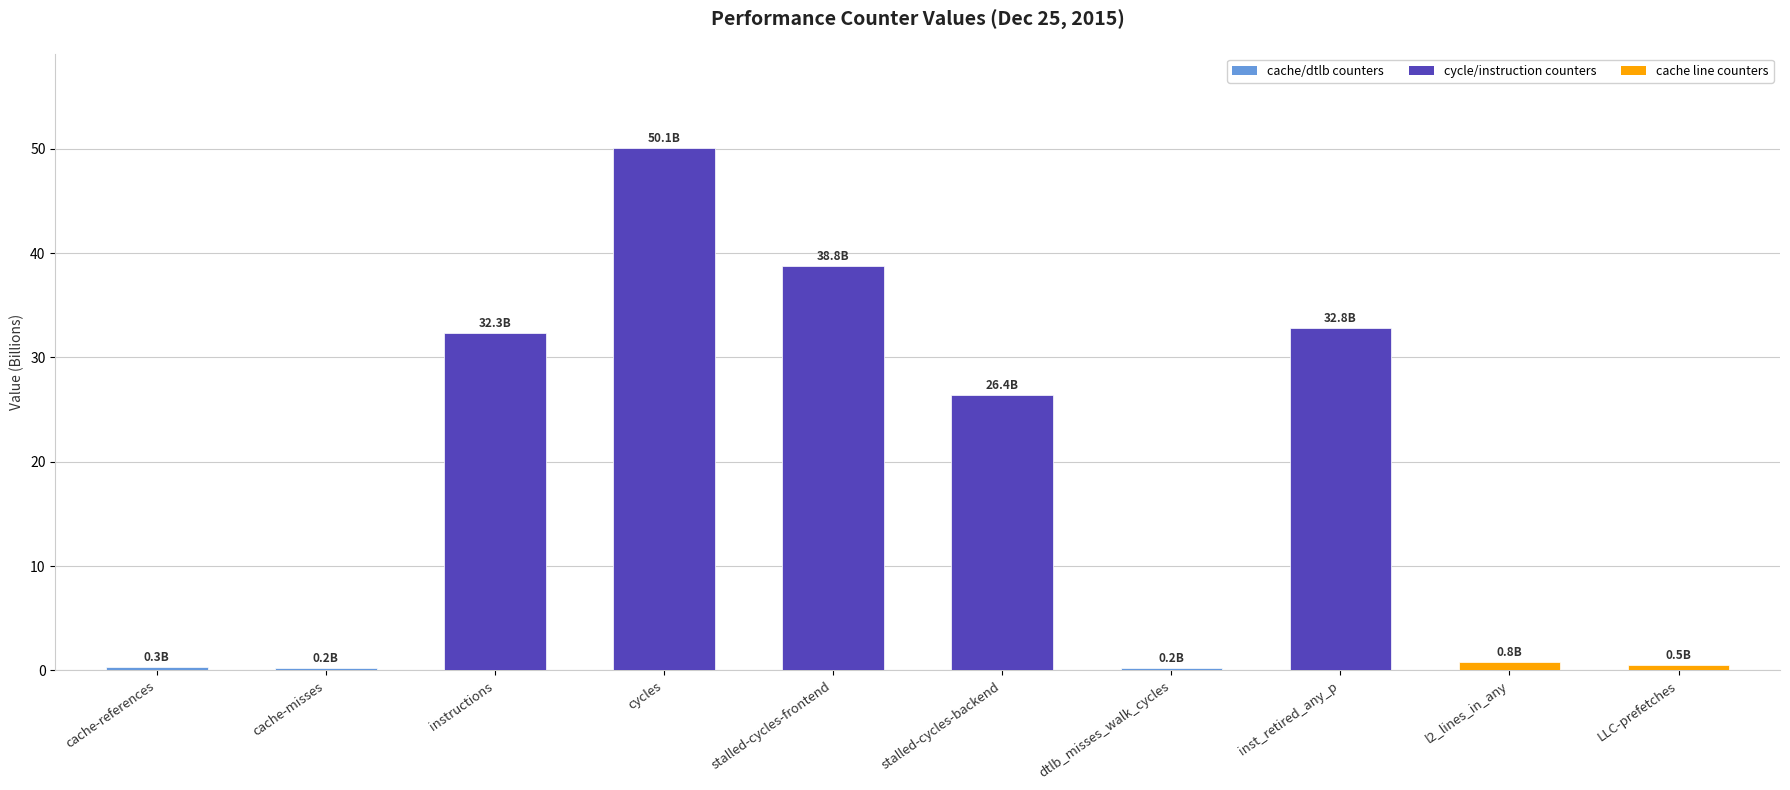

What is the value of the 2nd bar from the left?

0.2